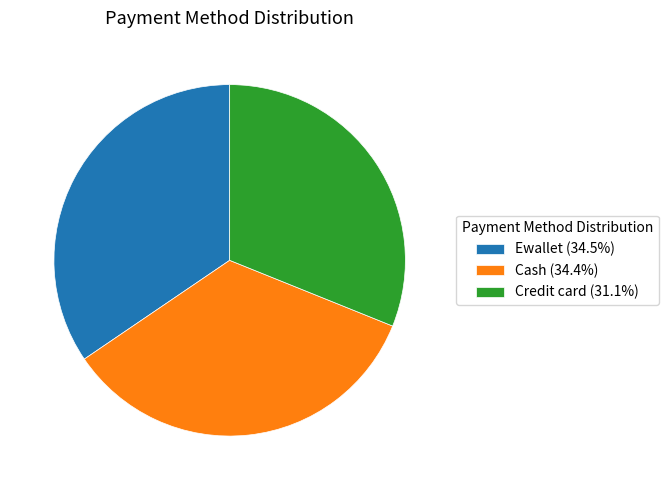

What is the ratio of the value at Credit card (31.1%) to the value at Ewallet (34.5%)?

0.9